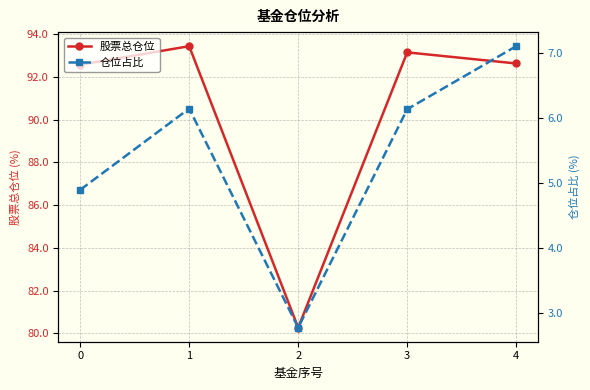

List the labels in order of 仓位占比 value, smallest first.

2, 0, 3, 1, 4